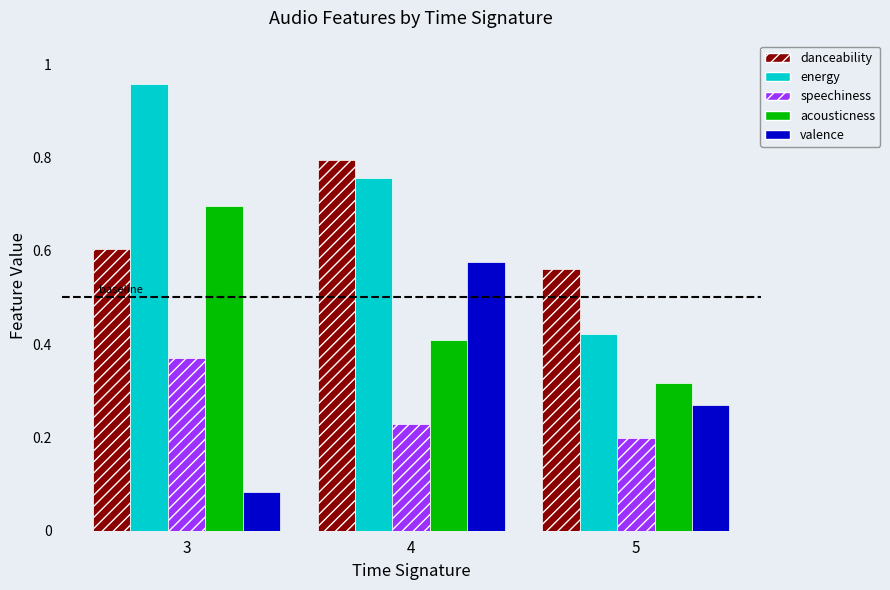

Which series has the widest spread of values?

energy